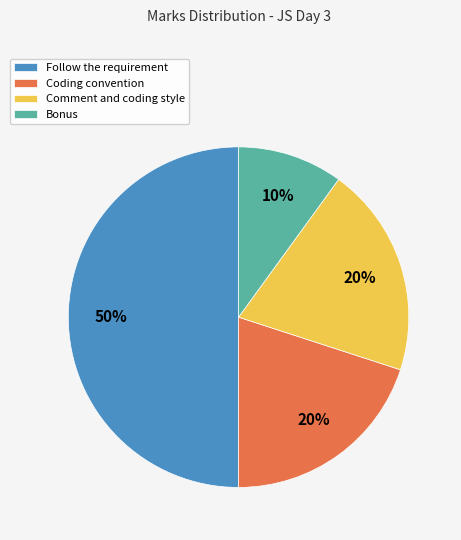

True or false: Follow the requirement accounts for 44% of the total.

False